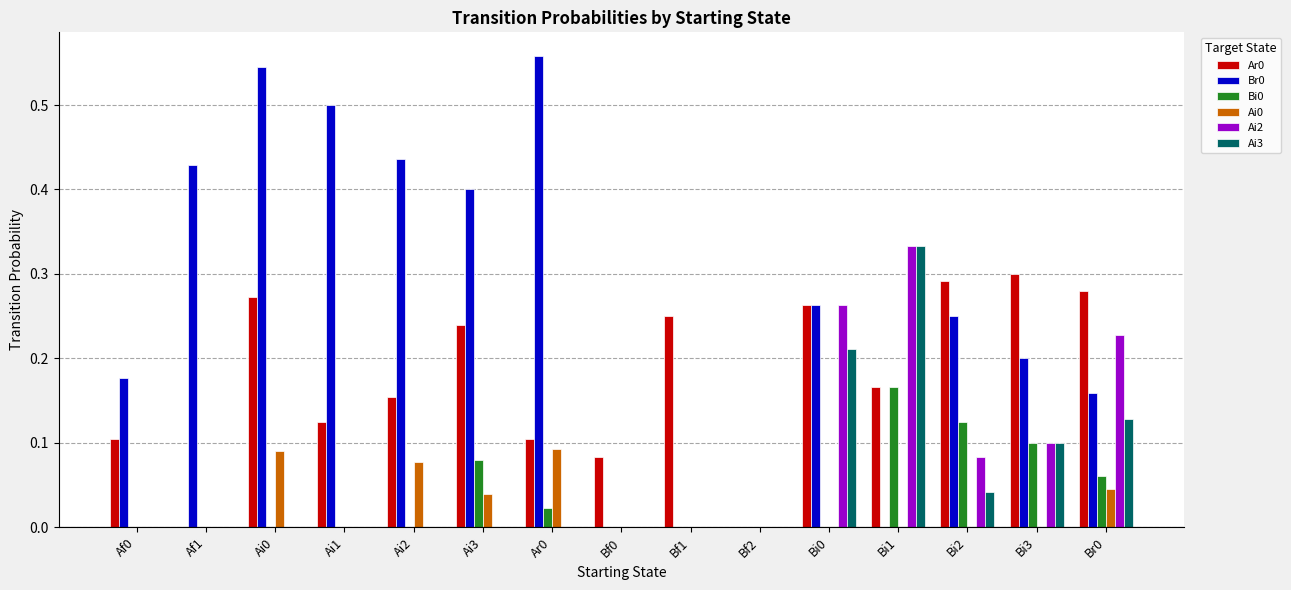

True or false: Br0 has a value of 0.4 at Ai3.

True